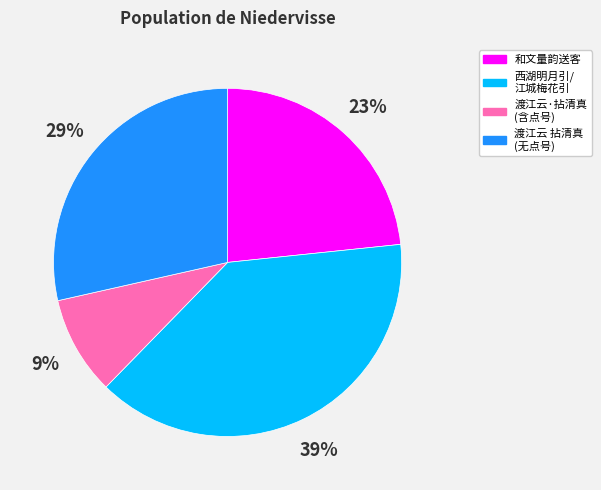

How many slices are in this pie chart?

4